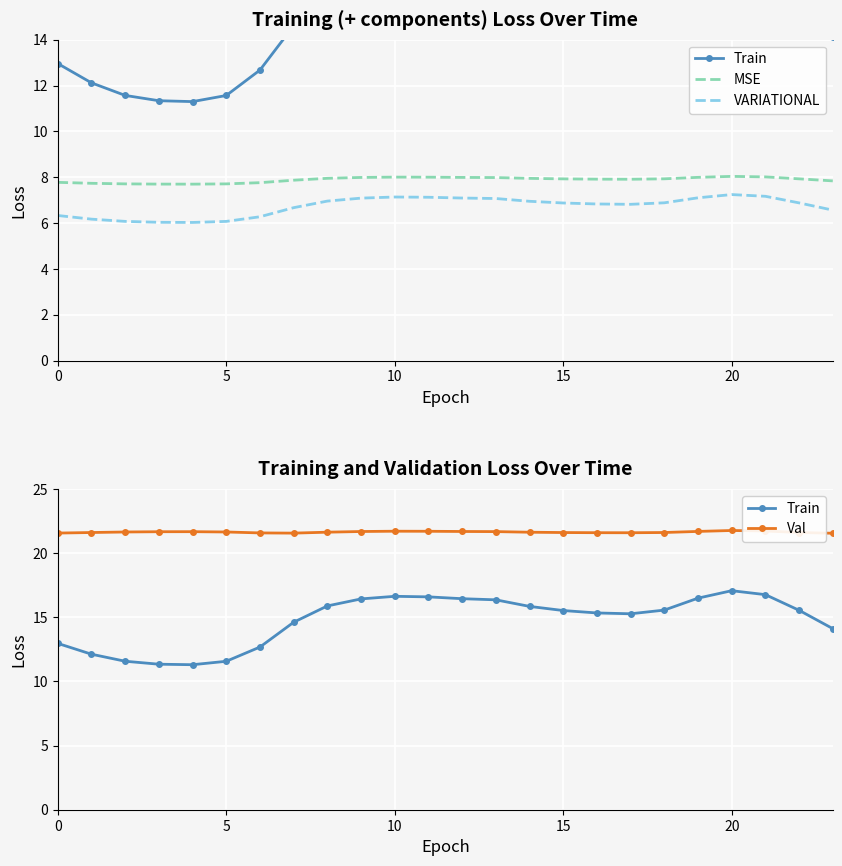

What is the average value of the MSE series?

7.9